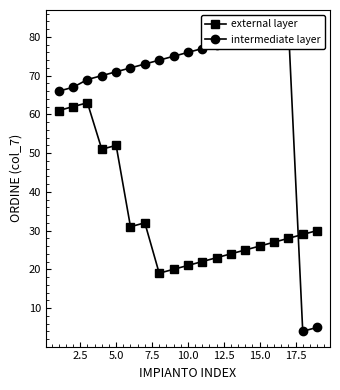

True or false: external layer has a value of 26 at 15.0.

True